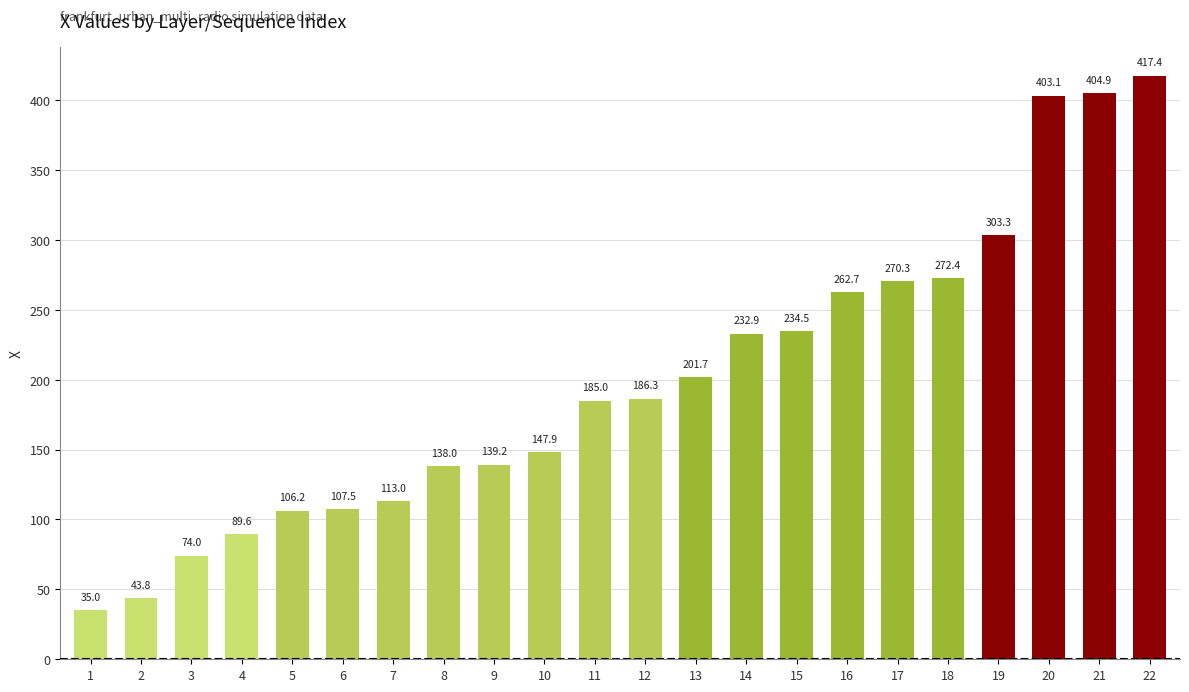

List the labels in order of value, smallest first.

1, 2, 3, 4, 5, 6, 7, 8, 9, 10, 11, 12, 13, 14, 15, 16, 17, 18, 19, 20, 21, 22